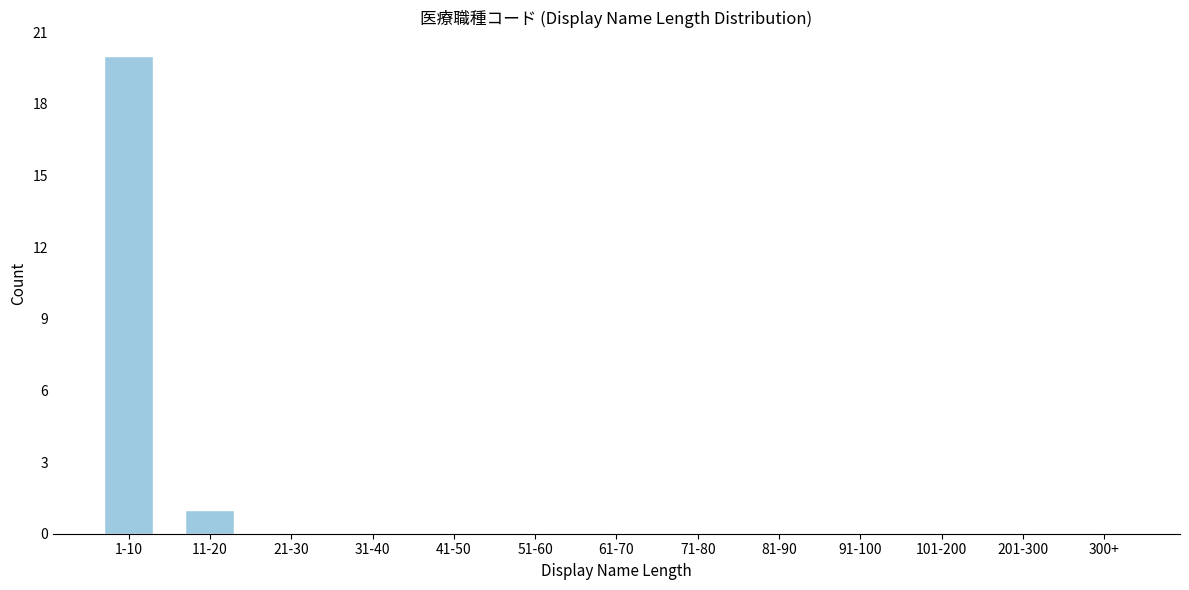

Reading right to left, transcribe all the data shown in this chart.

300+=0	201-300=0	101-200=0	91-100=0	81-90=0	71-80=0	61-70=0	51-60=0	41-50=0	31-40=0	21-30=0	11-20=1	1-10=20